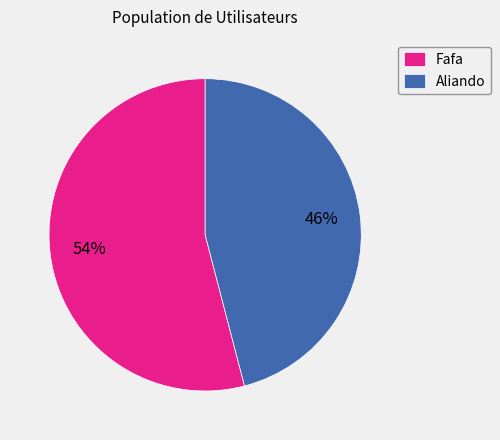

Is the sum of Fafa and Aliando greater than half?

Yes